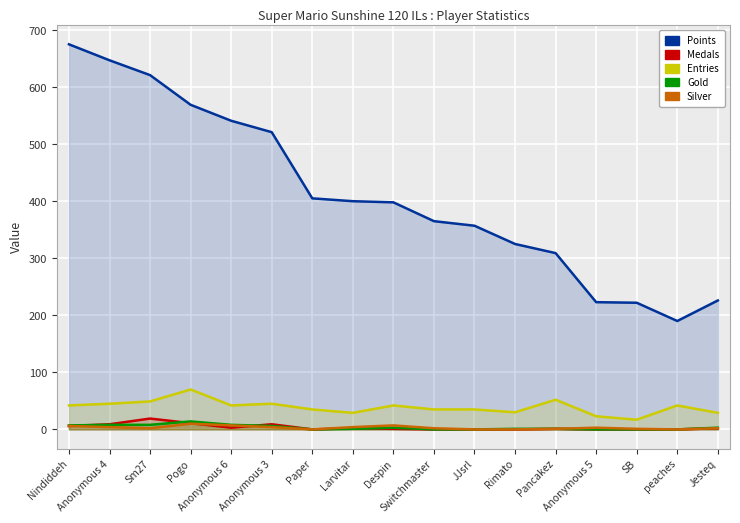

At which label is Gold closest to 7?

Nindiddeh